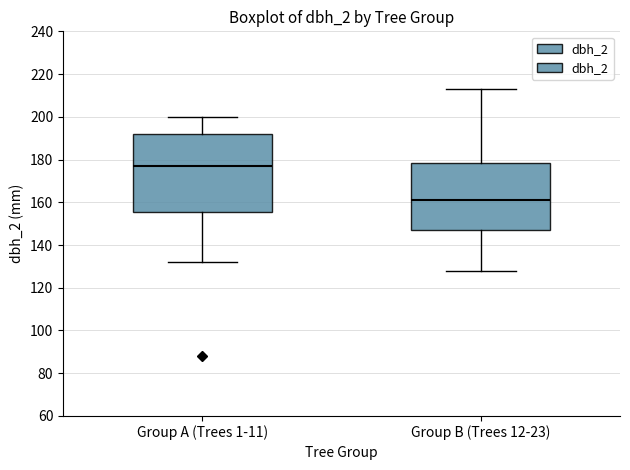

Reading left to right, read every box against the y-axis: the position of its median line, the range the box covers, and the ends of its whiskers. The values are not printed on the chart, so give them approximately, as read against the axis.

Group A (Trees 1-11): median 178, box 156 to 192, whiskers 132 to 200
Group B (Trees 12-23): median 162, box 148 to 178, whiskers 128 to 214